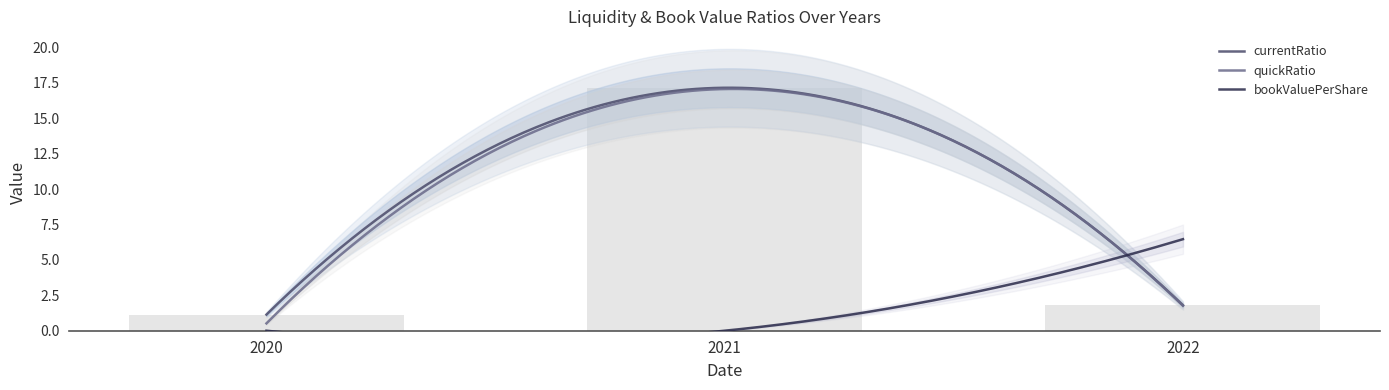

The bookValuePerShare series shows 3.7 at 2020. True or false?

False